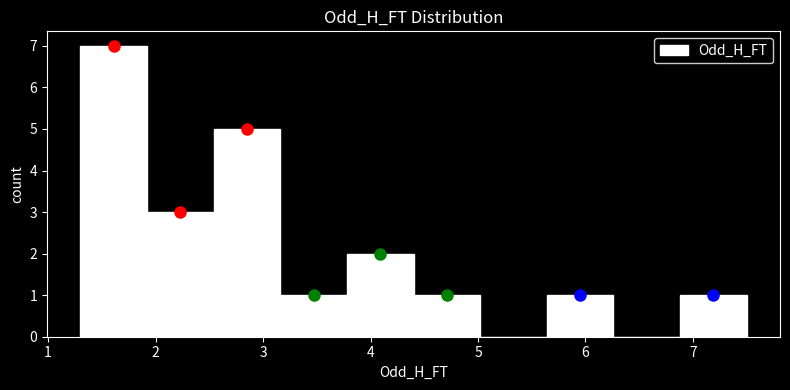

Over which range of the x-axis is the bar tallest?

1.30 to 1.92